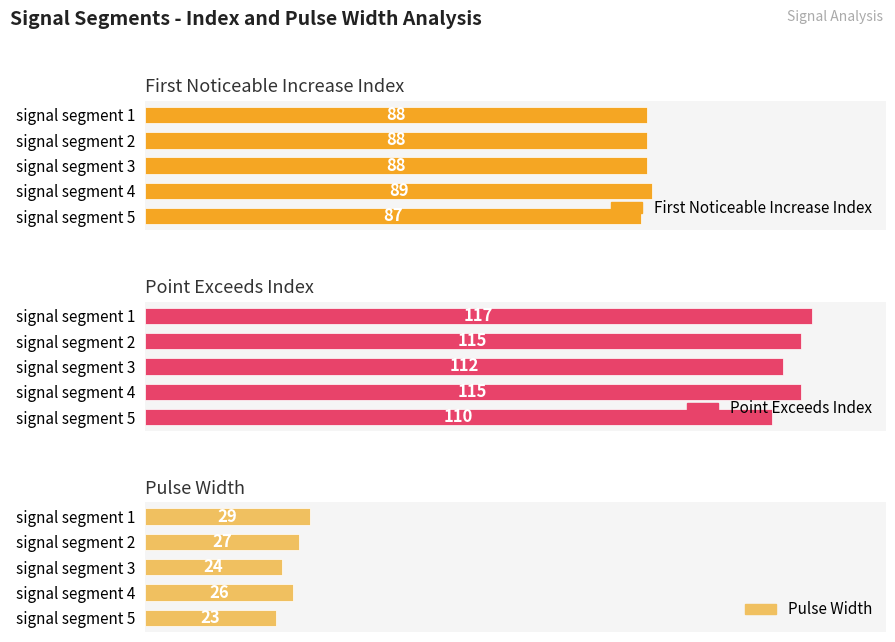

Between signal segment 1 and signal segment 4, which series saw the biggest shift?

Pulse_Width